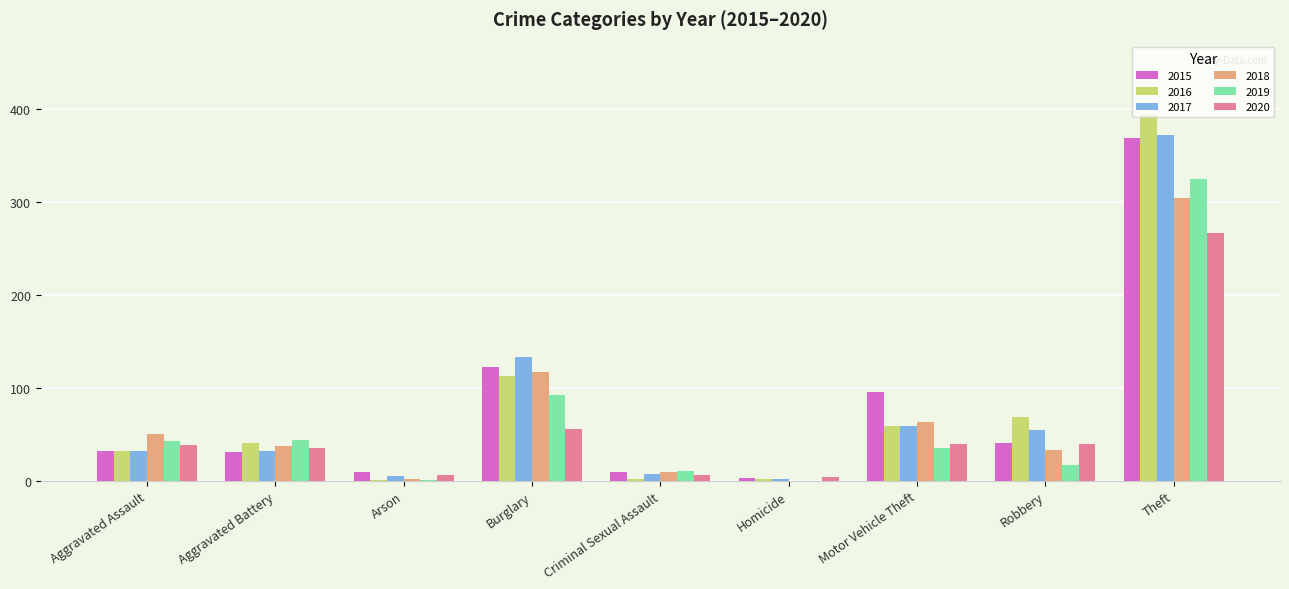

What is the sum of all 2018 values?

616